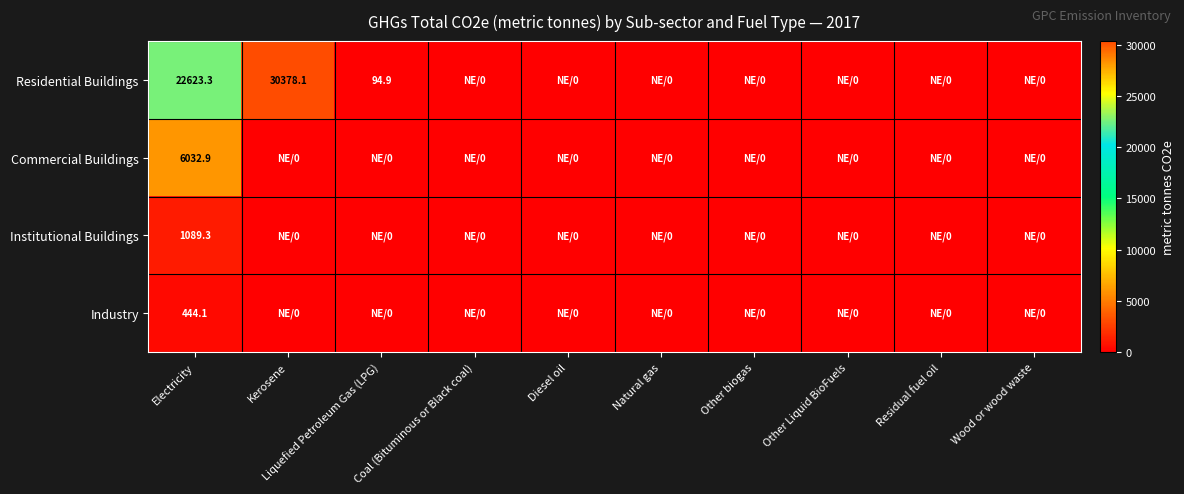

The Residential Buildings series shows 9835.9 at Electricity. True or false?

False